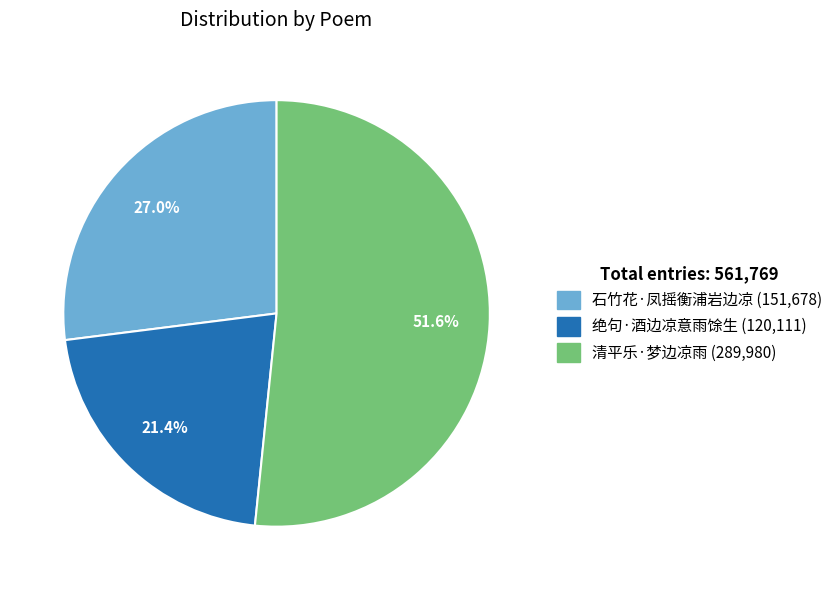

How many segments does this pie chart have?

3